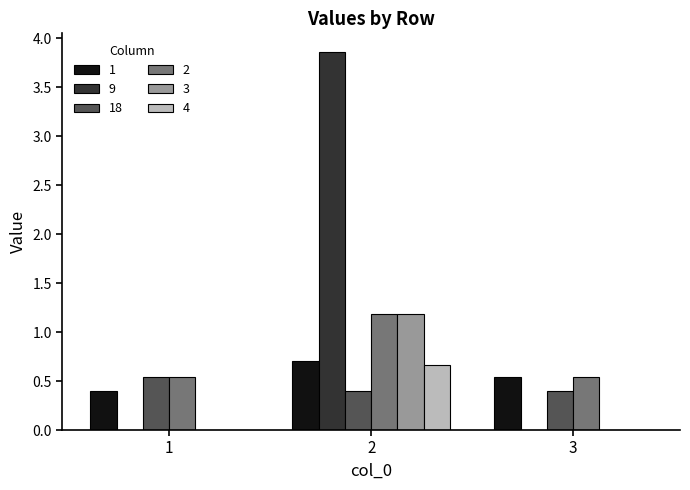

Which series changed the most between 1 and 2?

9